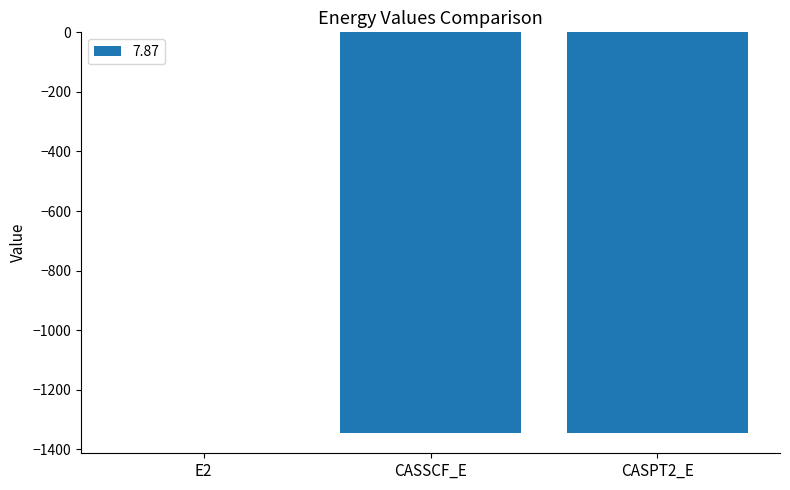

At which category does the chart reach its peak across all series?

E2